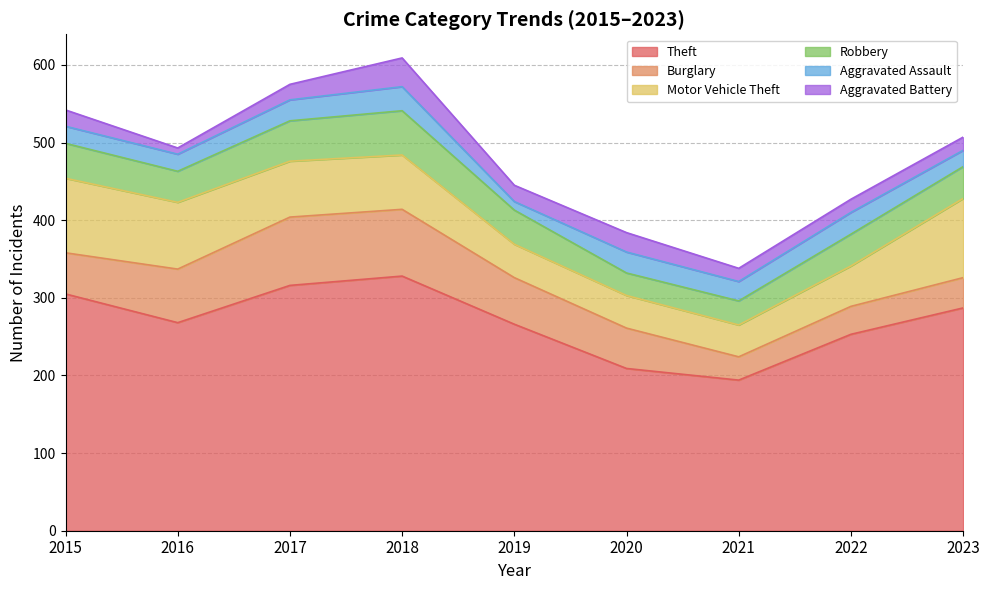

Which label corresponds to the largest value in the chart?

2018